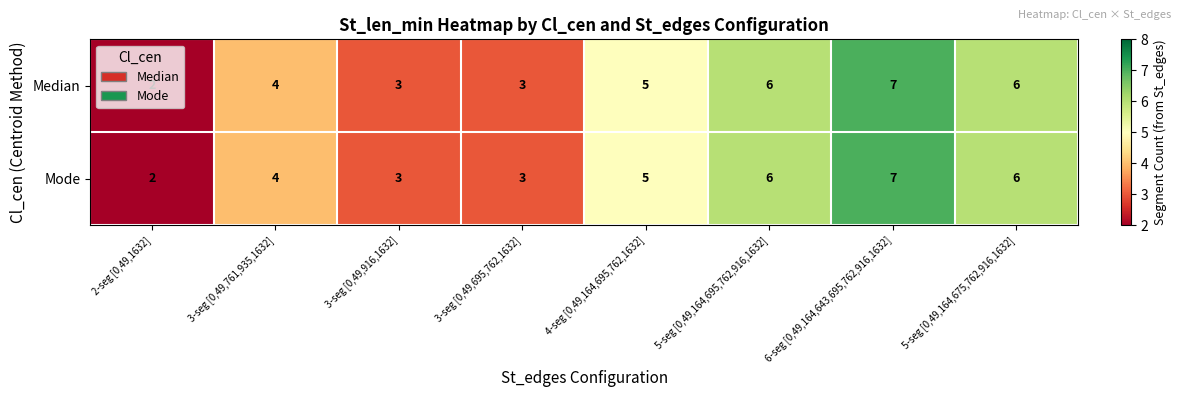

Count the Mode values in the range 3 to 6.

6